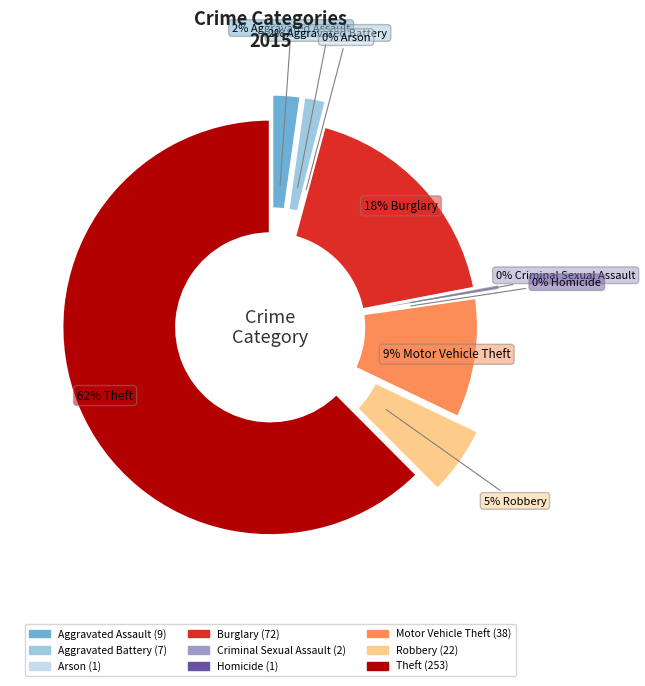

Which category accounts for the majority?

Theft